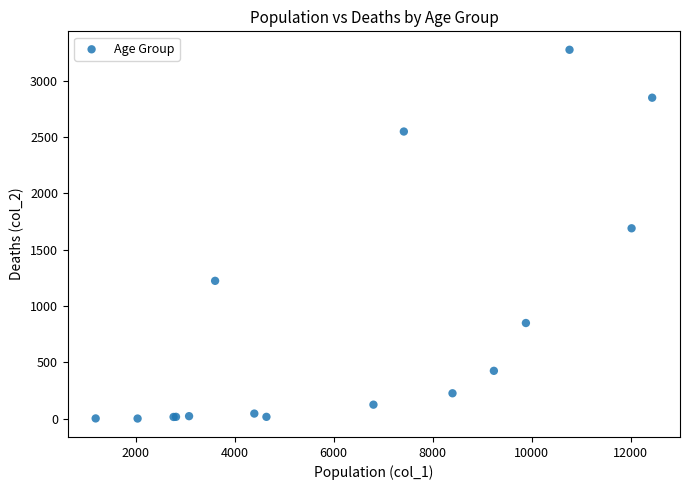

What Y value in the scatter plot is closest to 1638?

1690